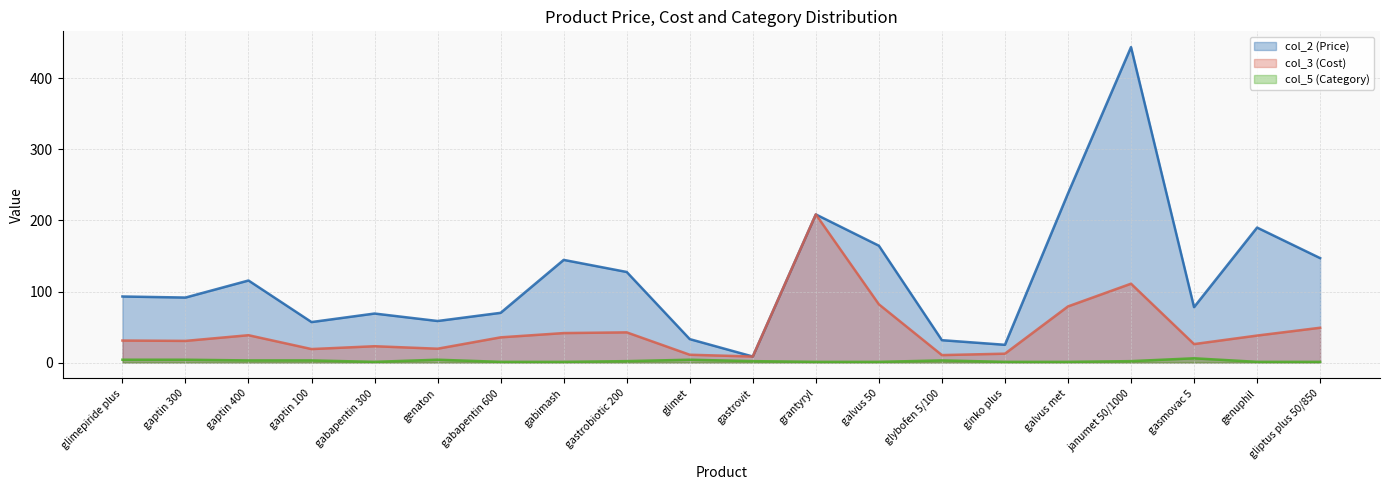

True or false: col_3 (Cost) and col_5 (Category) cross at least once.

False